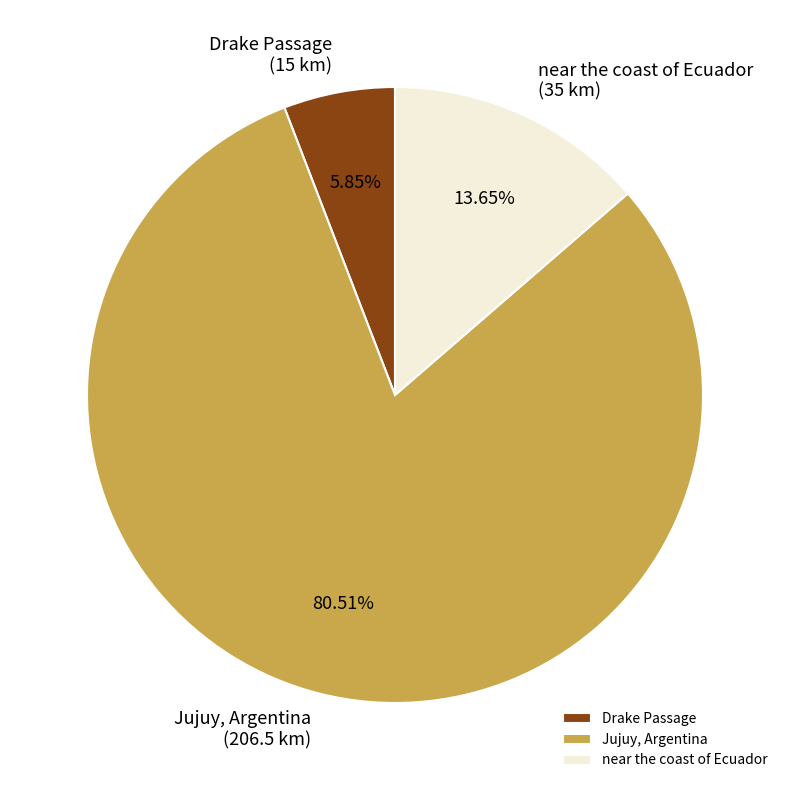

True or false: near the coast of Ecuador accounts for 1% of the total.

False